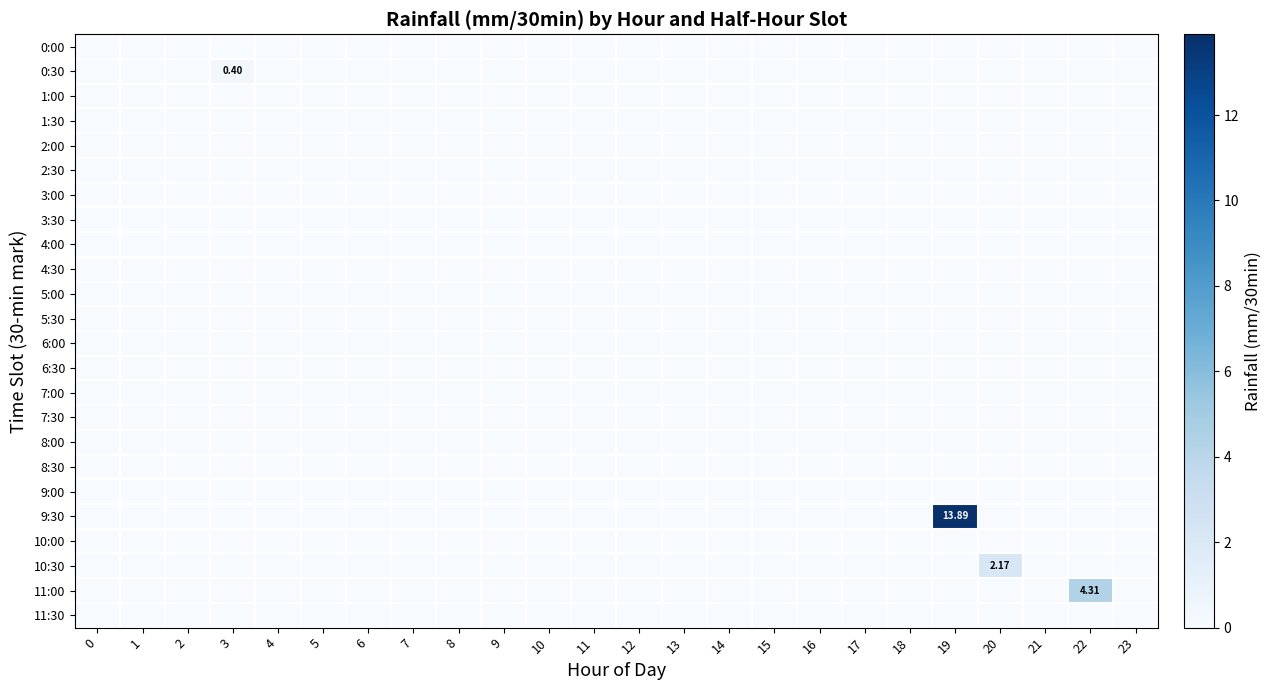

At how many categories does at least one series exceed 6?

1